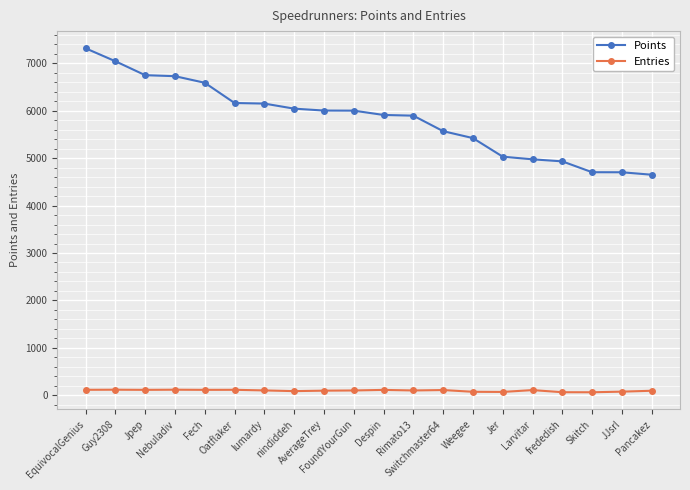

Which series has the largest total across all categories?

Points